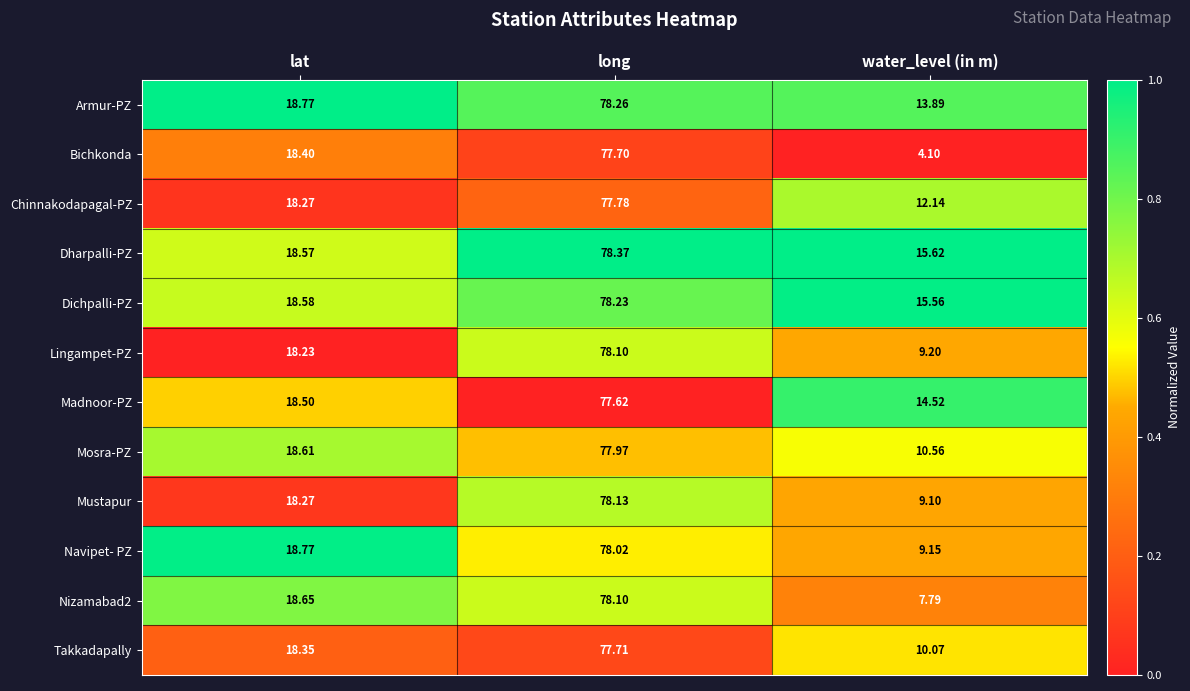

Where is Mosra-PZ nearest to the value 44?

lat